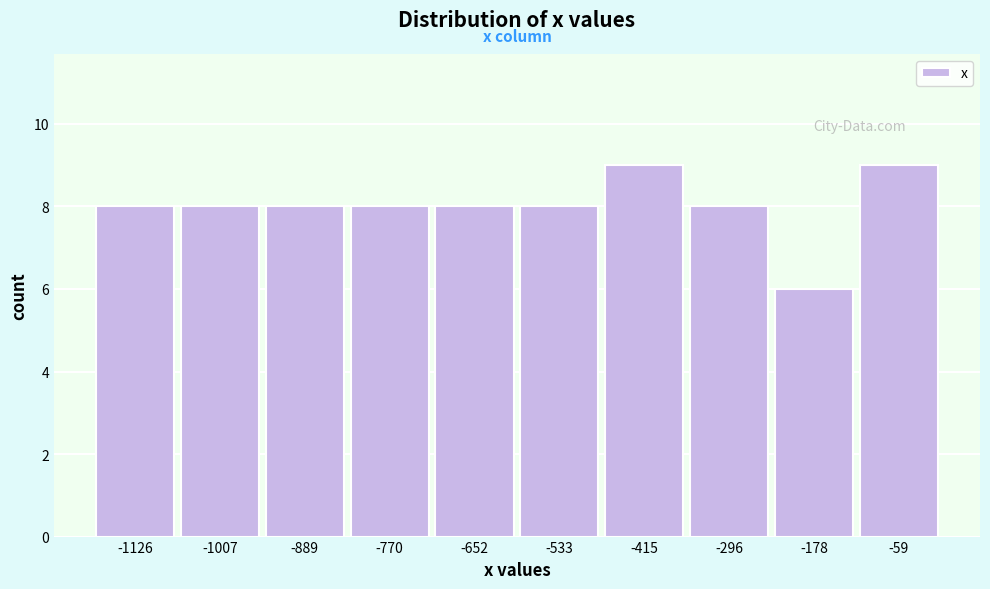

Reading left to right, list every bar in this chart as the range it spans on the x-axis followed by its height. Neither the bar edges nor the heights are printed on the chart, so give them approximately, as read against the axes.

-1180 to -1060: 8
-1060 to -940: 8
-940 to -820: 8
-820 to -720: 8
-720 to -600: 8
-600 to -480: 8
-480 to -360: 9
-360 to -240: 8
-240 to -120: 6
-120 to 0: 9